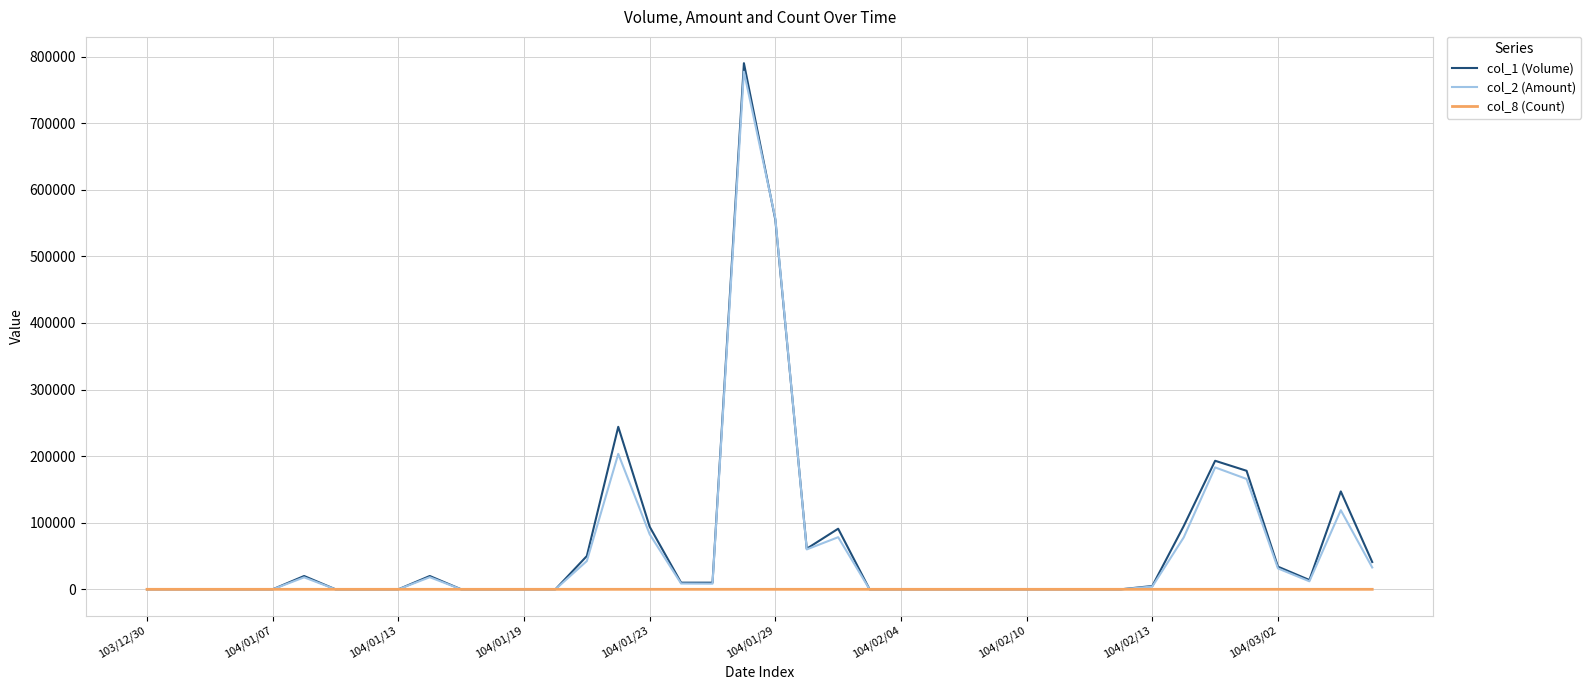

What are all the series names shown in the legend?

col_1 (Volume), col_2 (Amount), col_8 (Count)